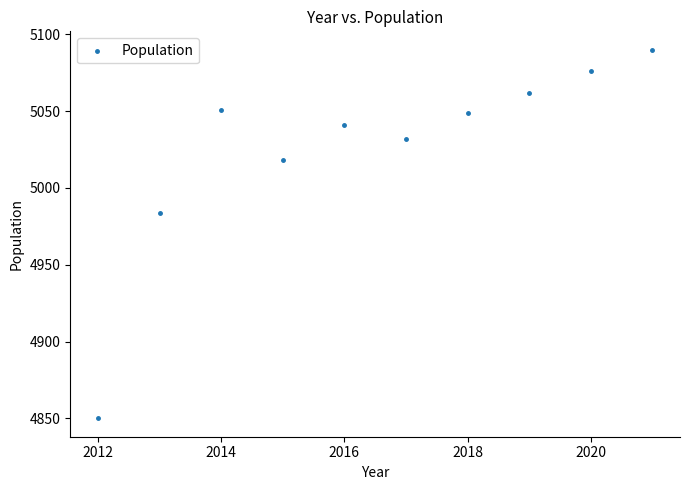

What is the average Y value?

5025